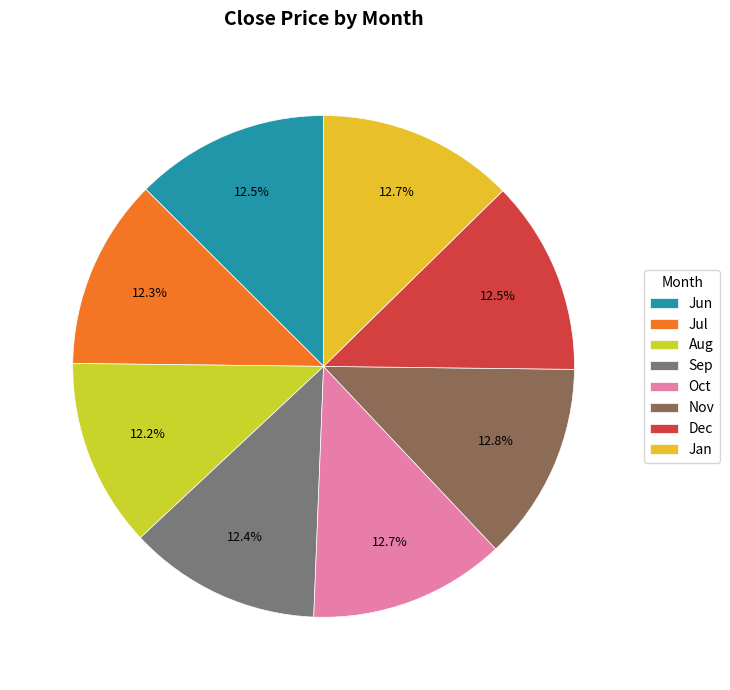

How many segments does this pie chart have?

8